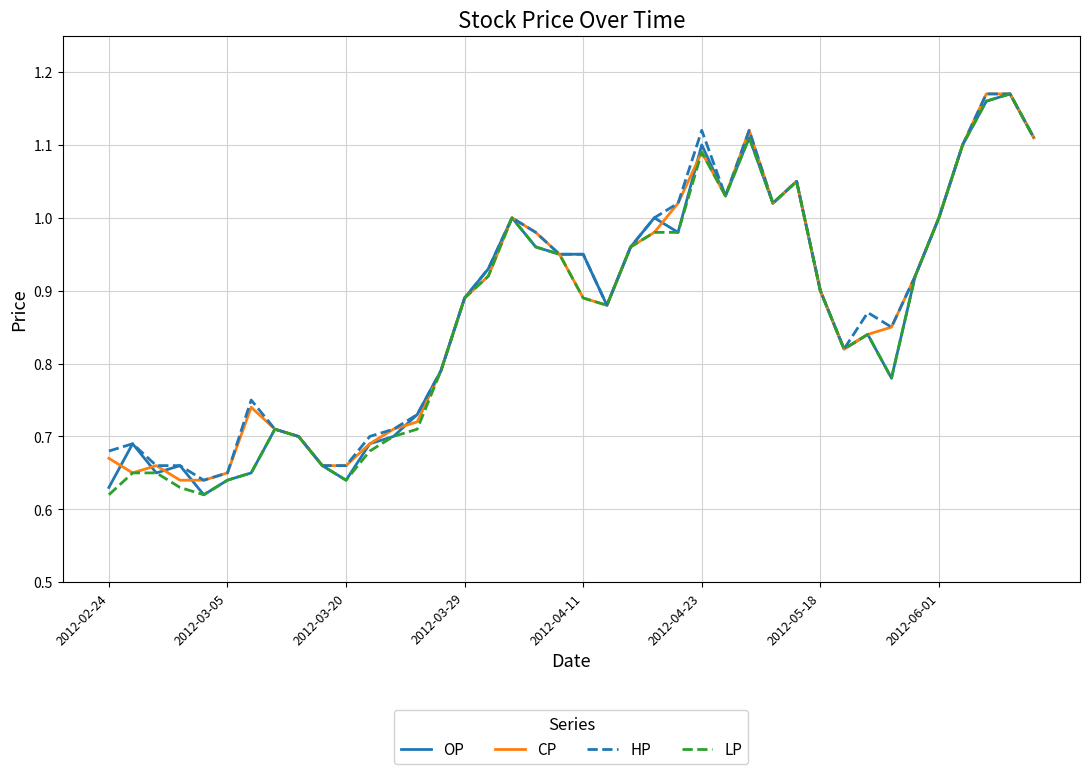

How many lines are shown in the chart?

4